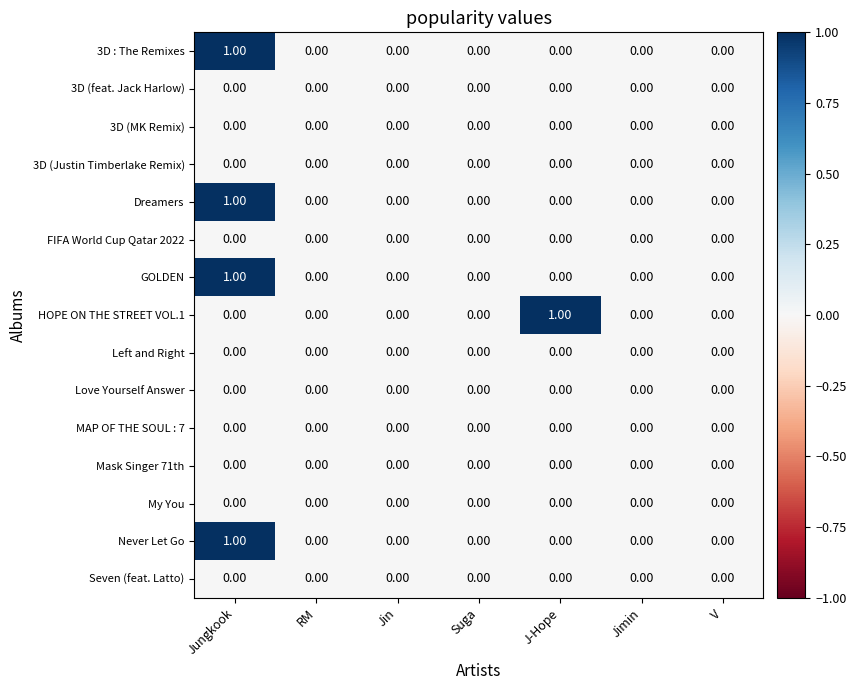

At which category is the sum across all series the highest?

Jungkook